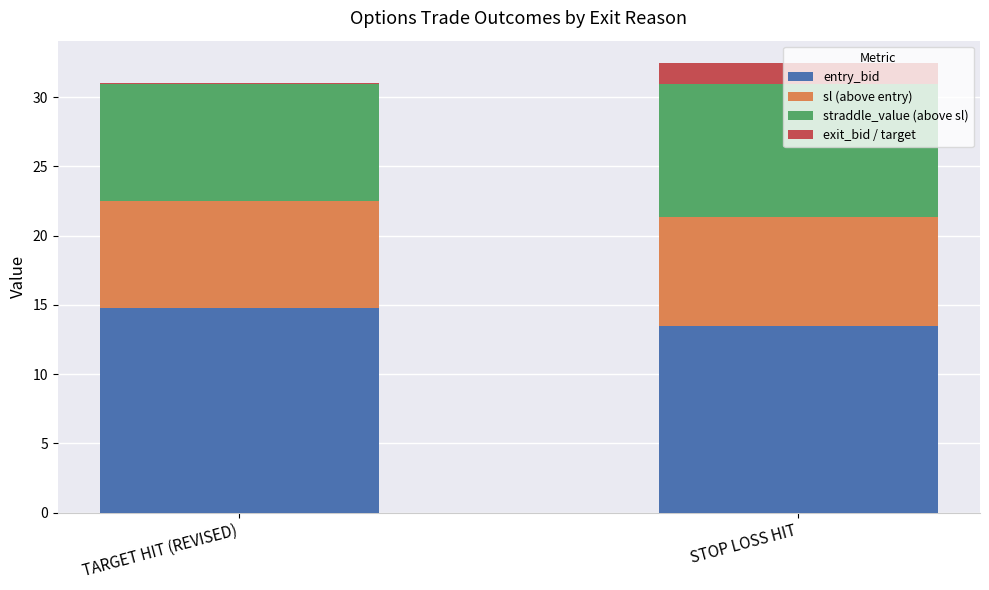

At which label does entry_bid reach its peak?

TARGET HIT (REVISED)